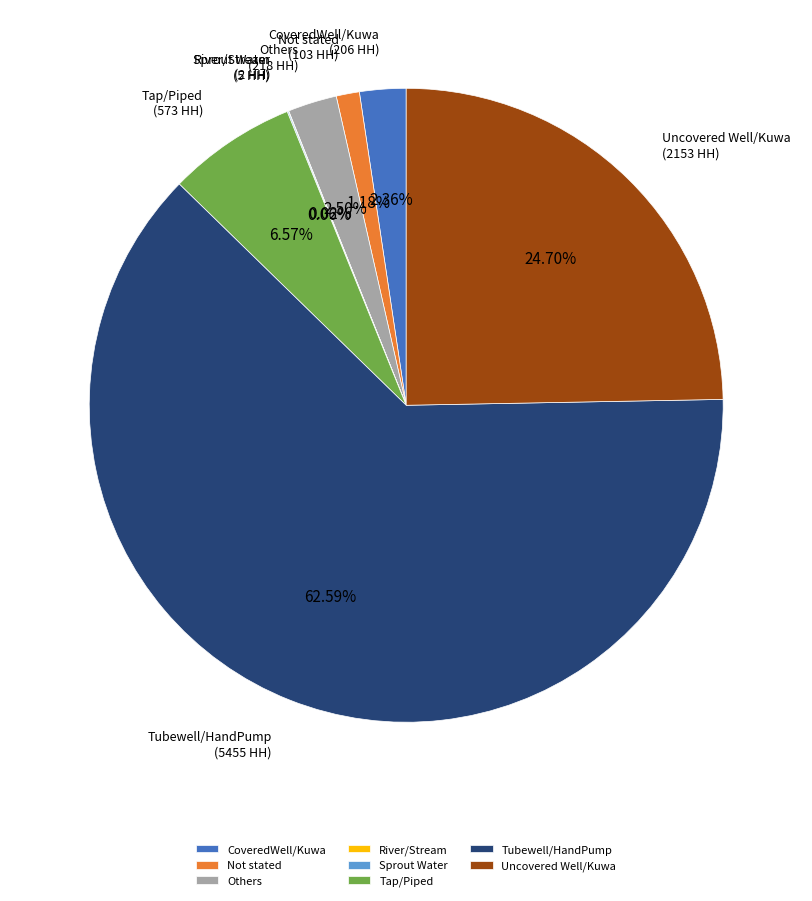

Between Others and Uncovered Well/Kuwa, which is larger?

Uncovered Well/Kuwa